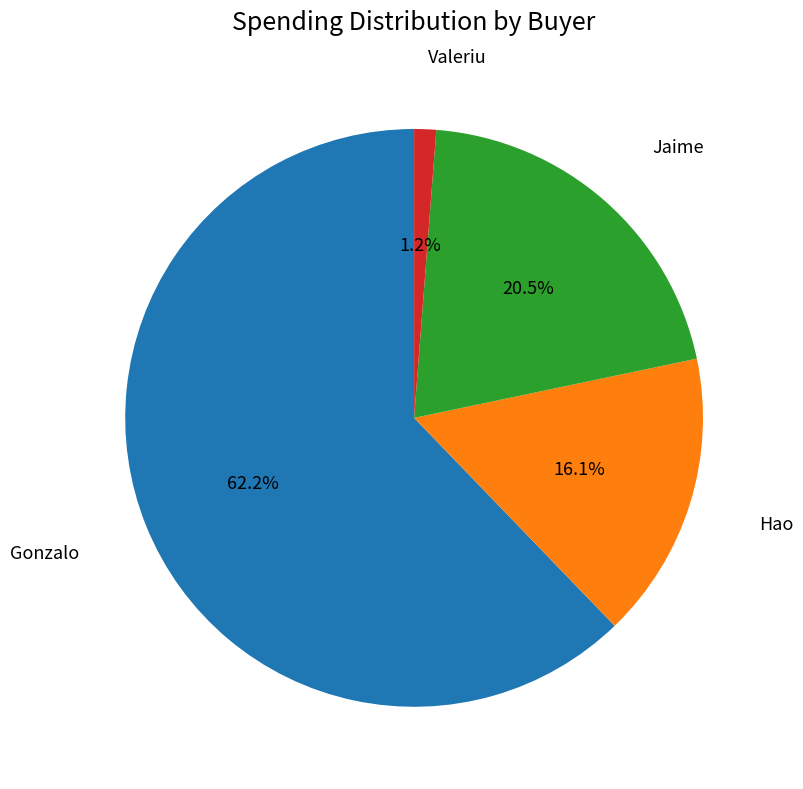

Does any single category account for the majority?

Yes